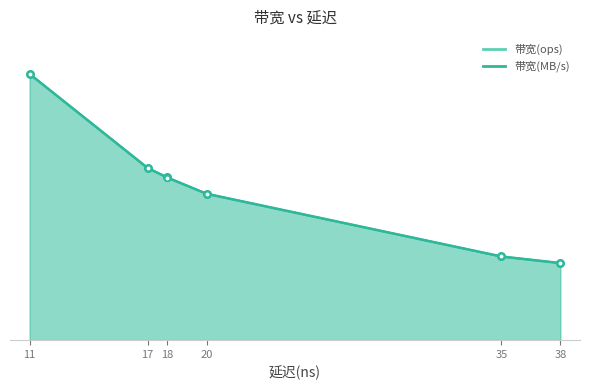

What is the sum of all 带宽(MB/s) values?

310150314.1